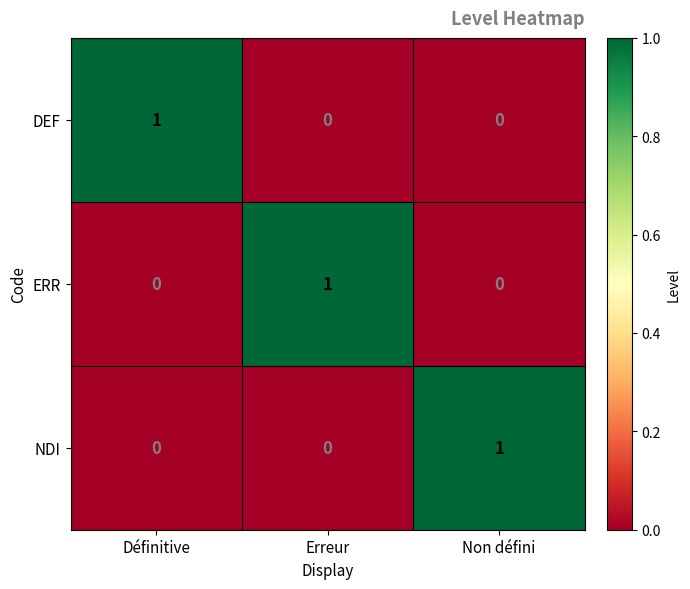

What is the difference between the highest and lowest values at Définitive?

1